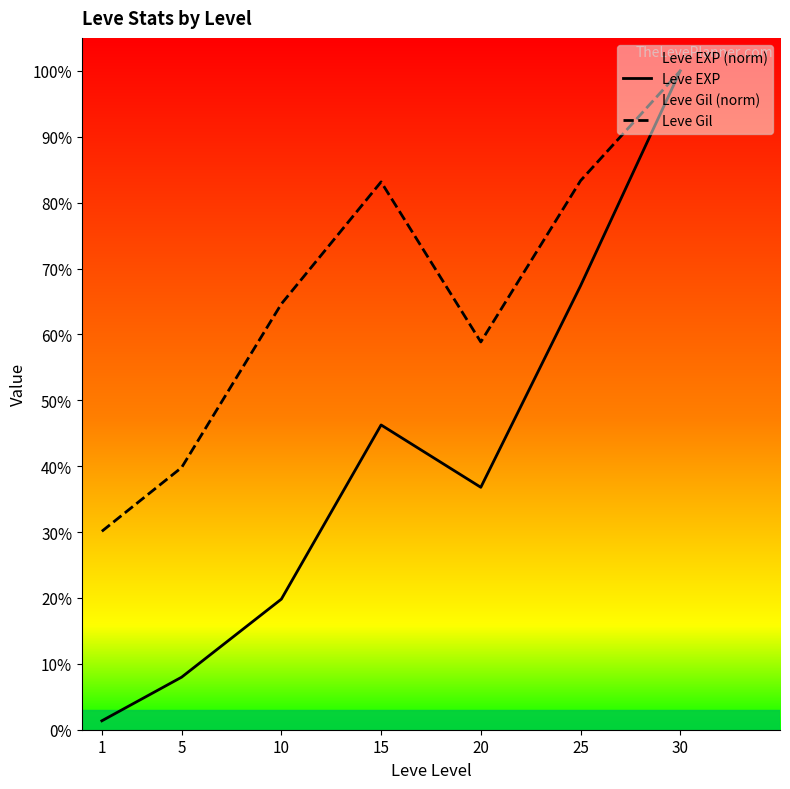

Reading left to right, what are all the values shown in this chart?

Leve EXP: 0.0	0.1	0.2	0.5	0.4	0.7	1.0
Leve Gil: 0.3	0.4	0.6	0.8	0.6	0.8	1.0